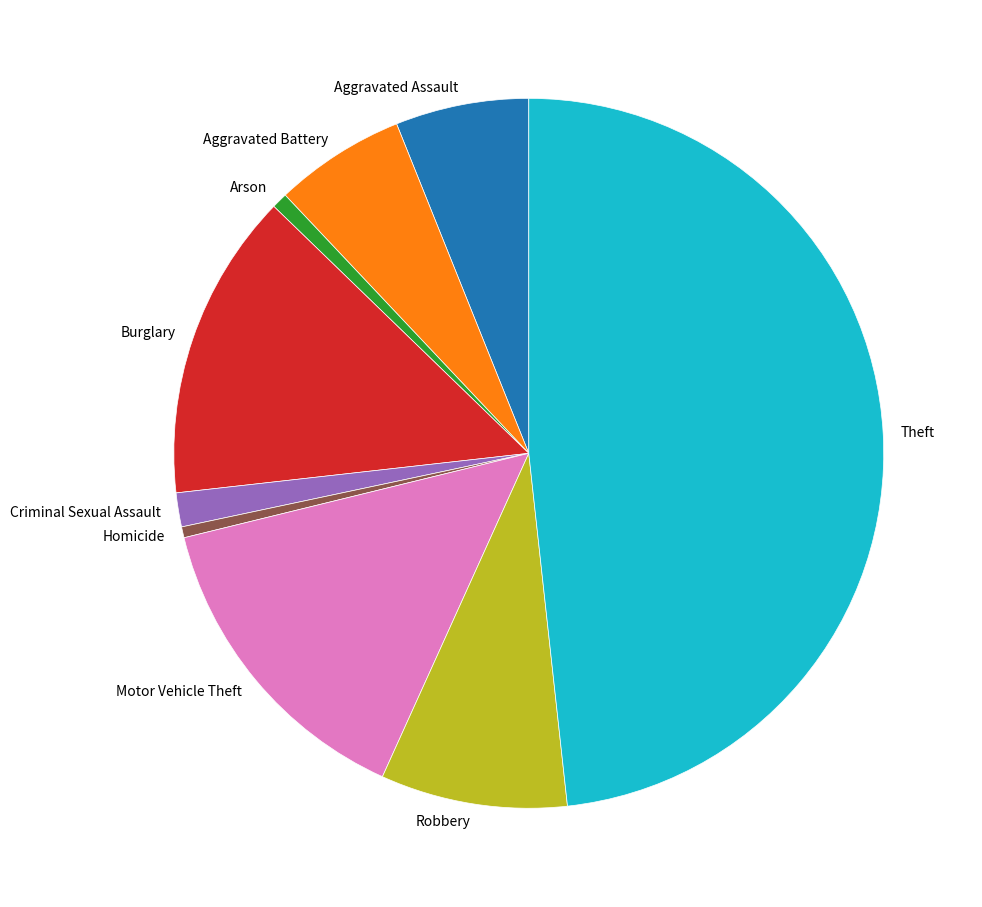

Approximately how many times larger is the value at Aggravated Assault compared to Theft?

0.1